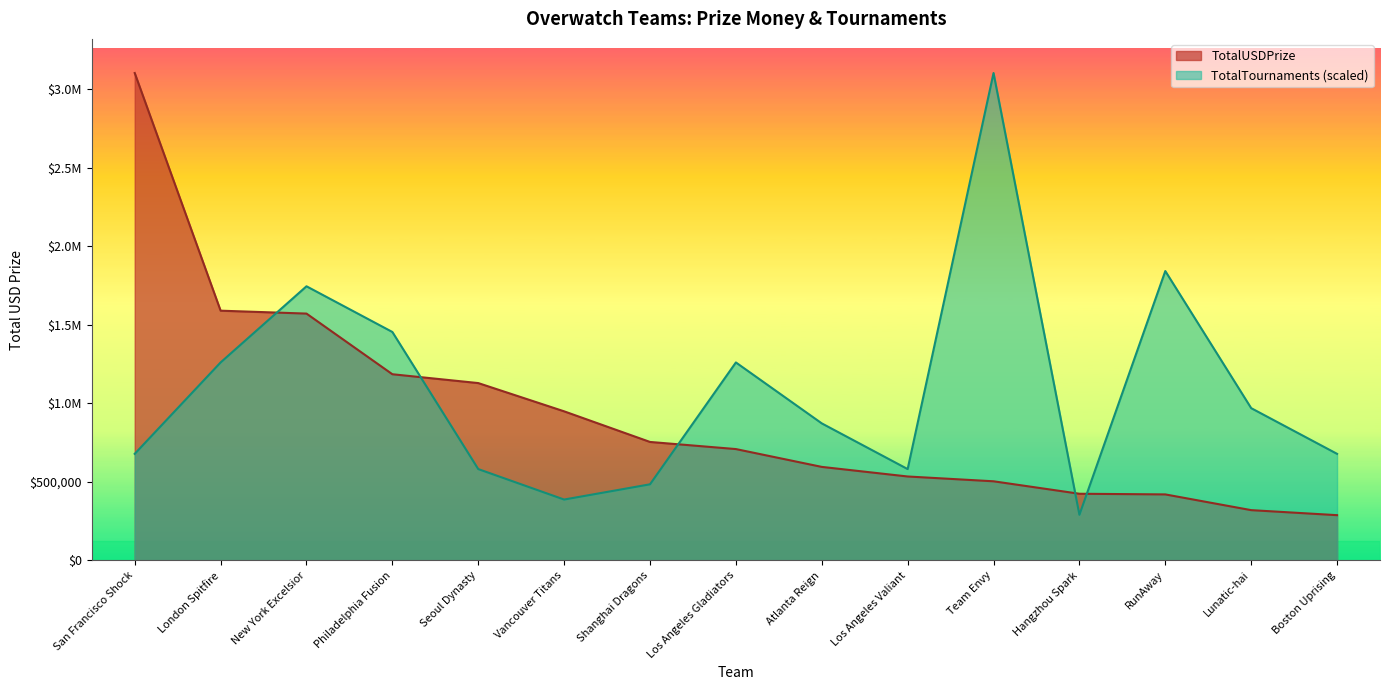

Which label corresponds to the largest value in the chart?

San Francisco Shock